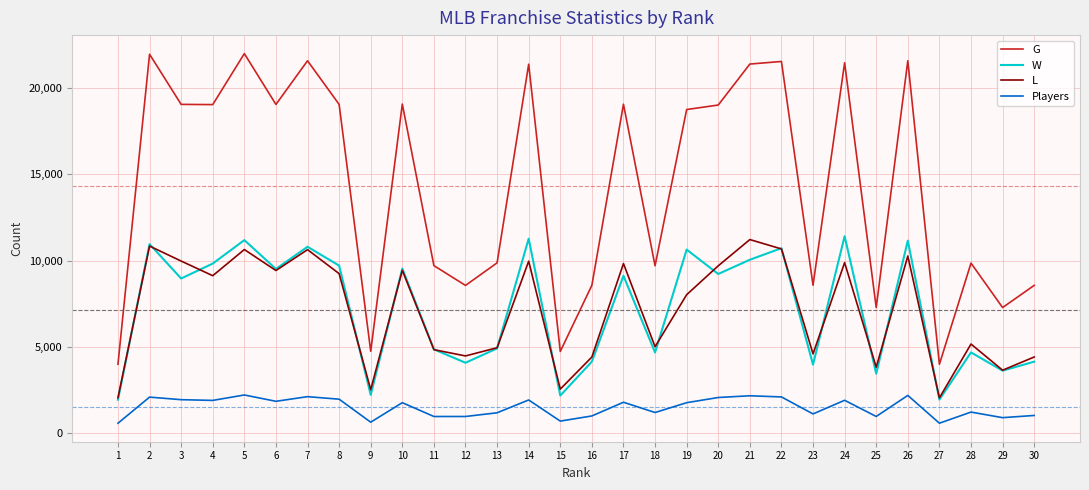

What is the minimum value for Players?

580